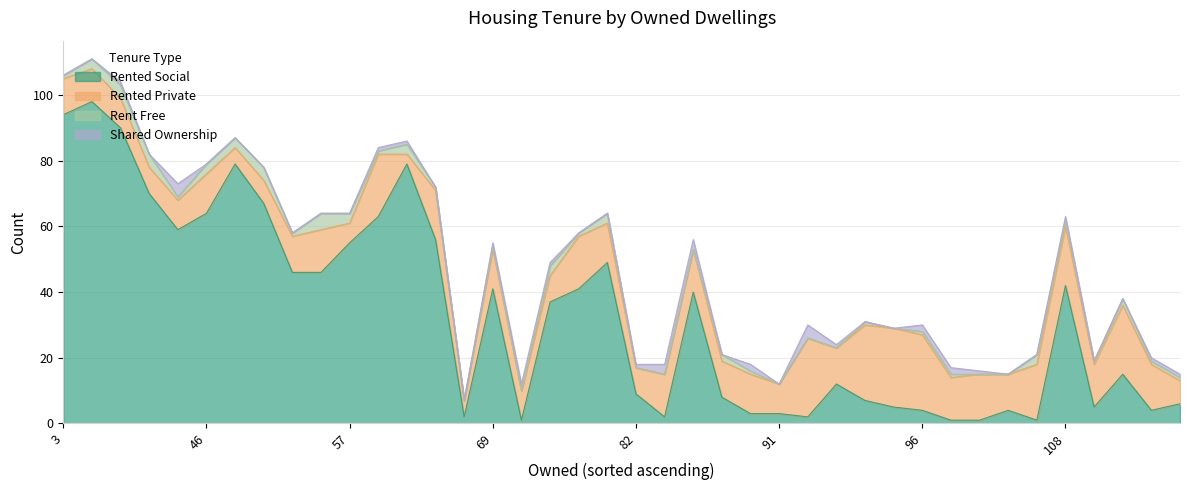

True or false: rent_free has a value of 1 at 5.

False